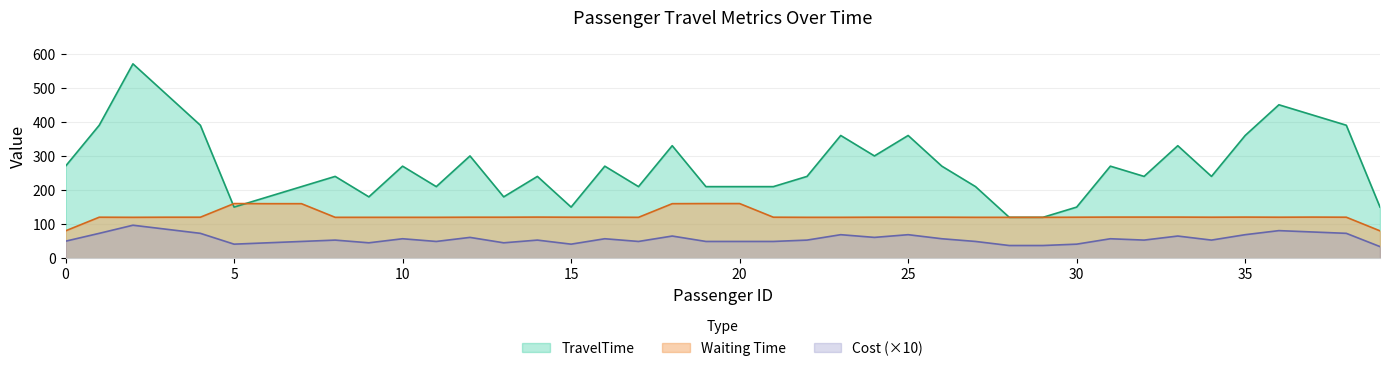

Which series has the largest range (max minus min)?

TravelTime